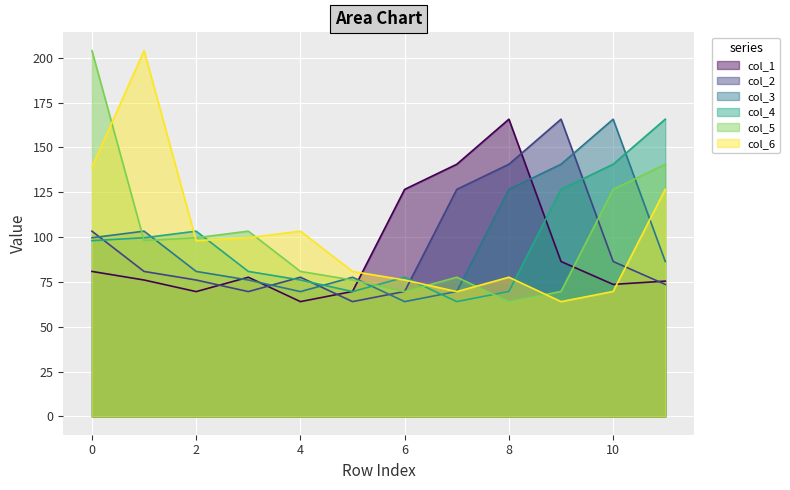

Reading left to right, what are all the values shown in this chart?

col_1: 80.9	76.1	69.6	77.6	64.0	69.7	126.6	140.6	165.8	86.4	73.6	75.5
col_2: 103.3	80.9	76.1	69.6	77.6	64.0	69.7	126.6	140.6	165.8	86.4	73.6
col_3: 99.6	103.3	80.9	76.1	69.6	77.6	64.0	69.7	126.6	140.6	165.8	86.4
col_4: 98.0	99.6	103.3	80.9	76.1	69.6	77.6	64.0	69.7	126.6	140.6	165.8
col_5: 204.0	98.0	99.6	103.3	80.9	76.1	69.6	77.6	64.0	69.7	126.6	140.6
col_6: 139.0	204.0	98.0	99.6	103.3	80.9	76.1	69.6	77.6	64.0	69.7	126.6